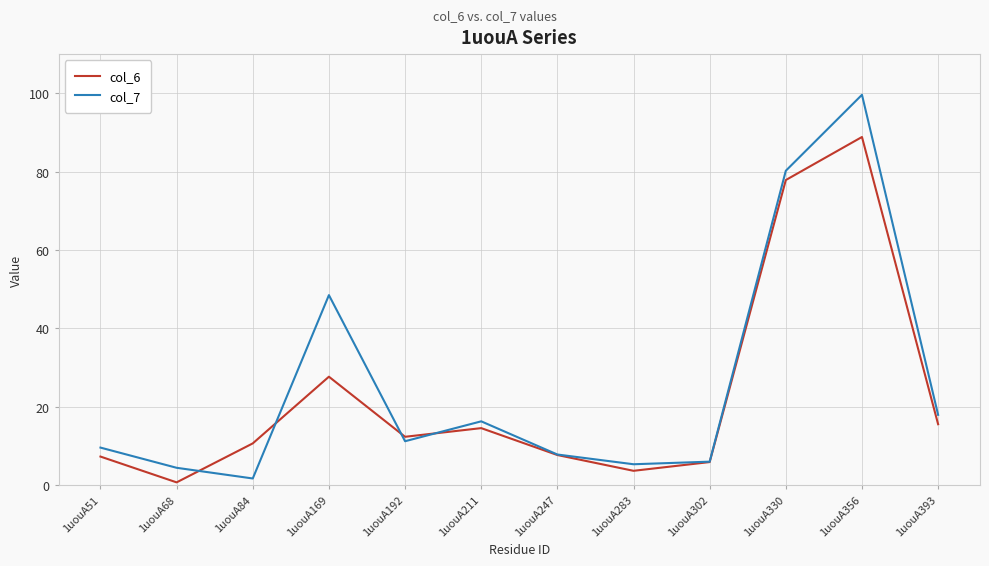

Rank the series by their average value, from highest to lowest.

col_7, col_6